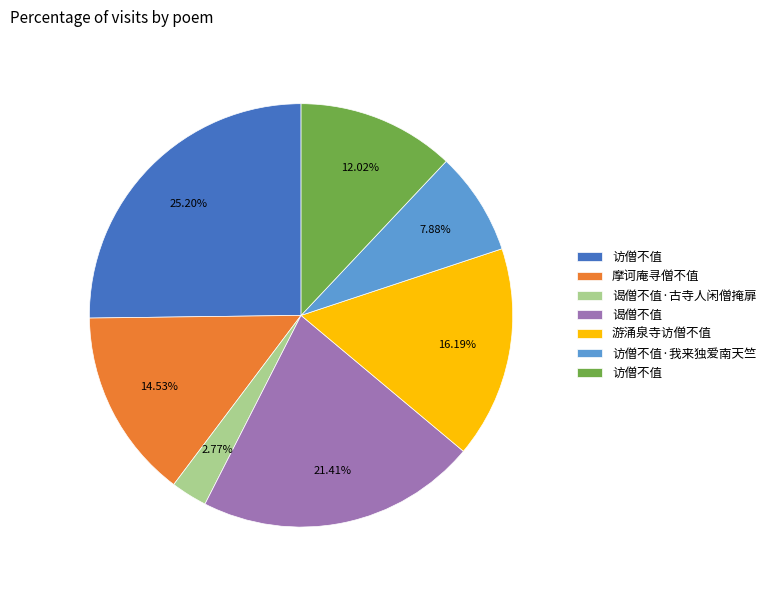

Is there any slice that represents more than half of the pie?

No